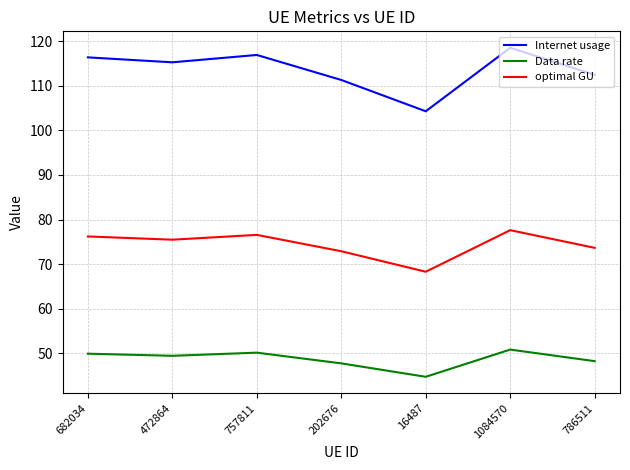

What is the highest value of the Internet usage series?

118.5